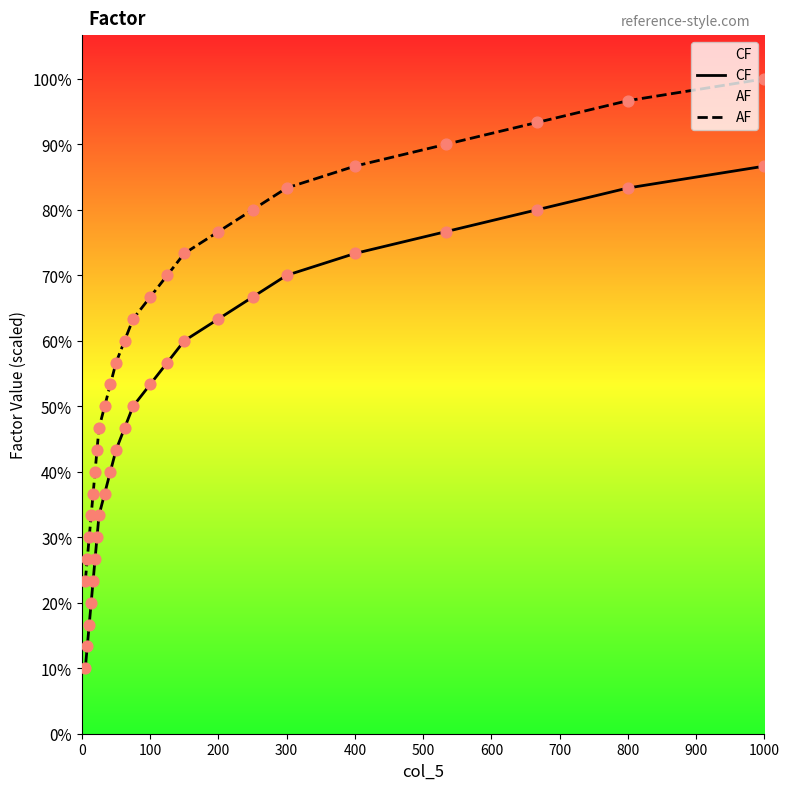

What are all the series names shown in the legend?

CF, AF